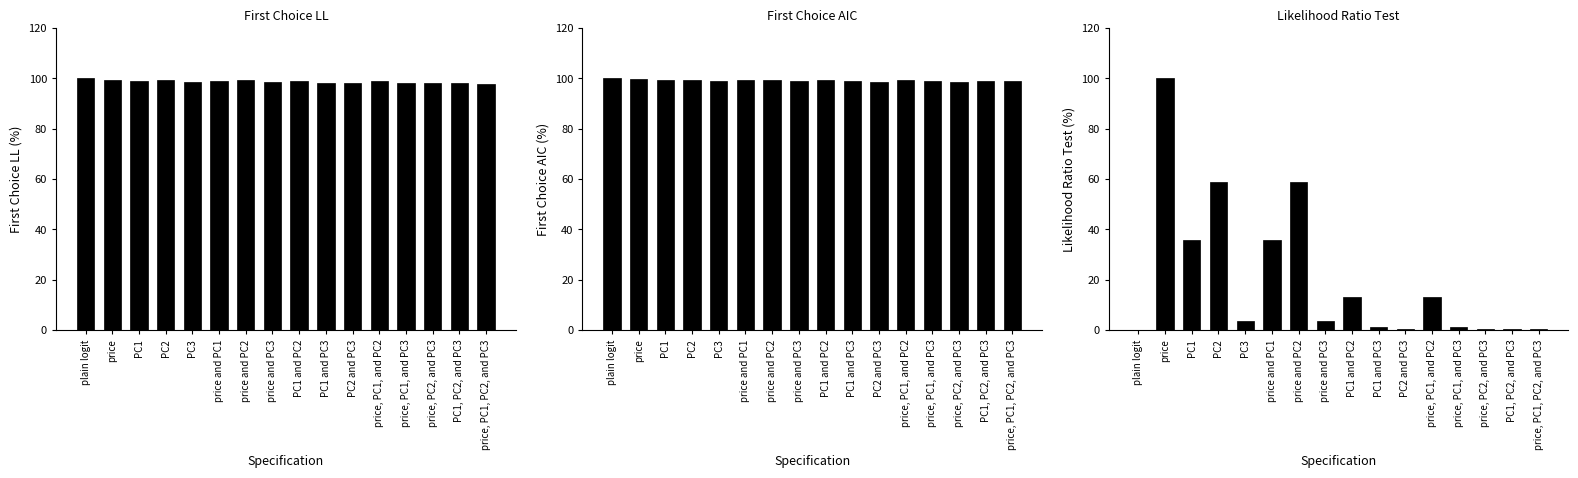

What value does the First Choice LL series have at price and PC3?

98.5